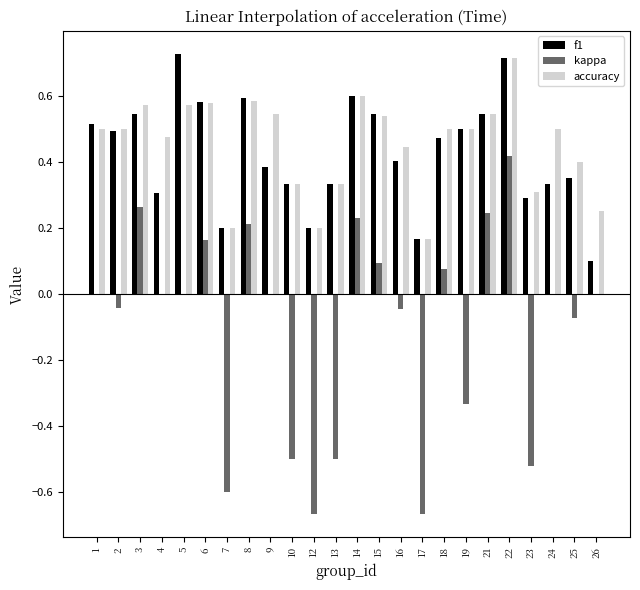

The f1 series shows 0.3 at 7. True or false?

False